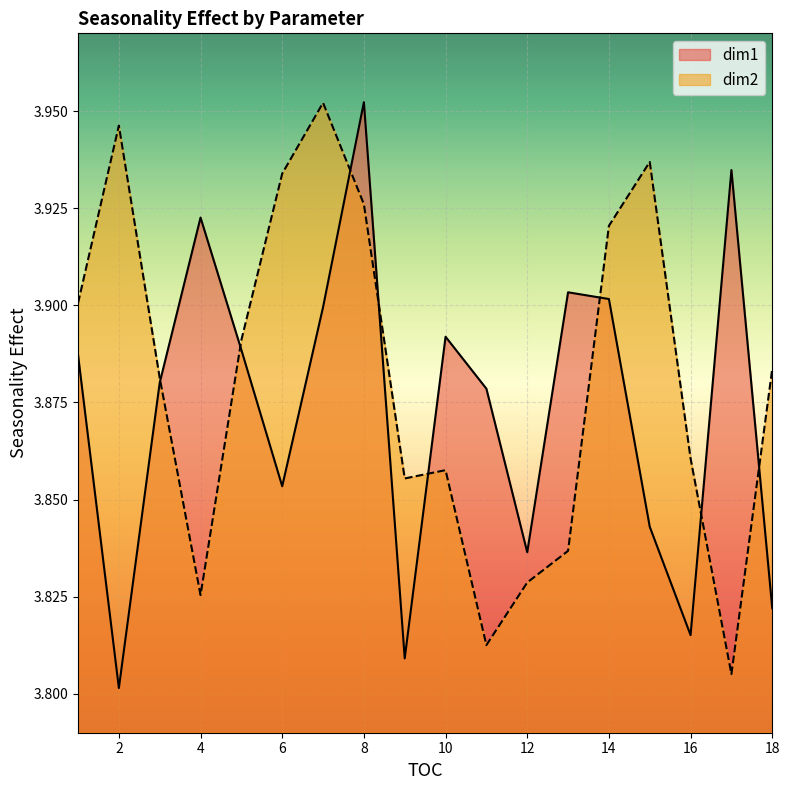

The value of dim1 at 1 is 2.7. True or false?

False